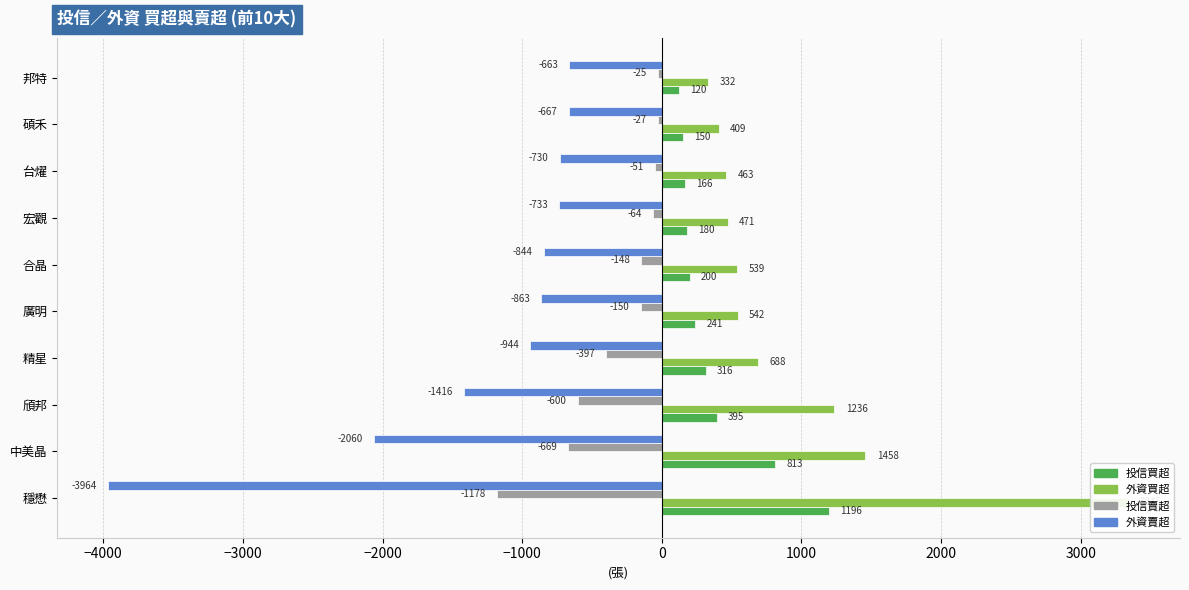

Reading left to right, extract all data points from this chart.

投信買超: 1196	813	395	316	241	200	180	166	150	120
外資買超: 3345	1458	1236	688	542	539	471	463	409	332
投信賣超: -1178	-669	-600	-397	-150	-148	-64	-51	-27	-25
外資賣超: -3964	-2060	-1416	-944	-863	-844	-733	-730	-667	-663